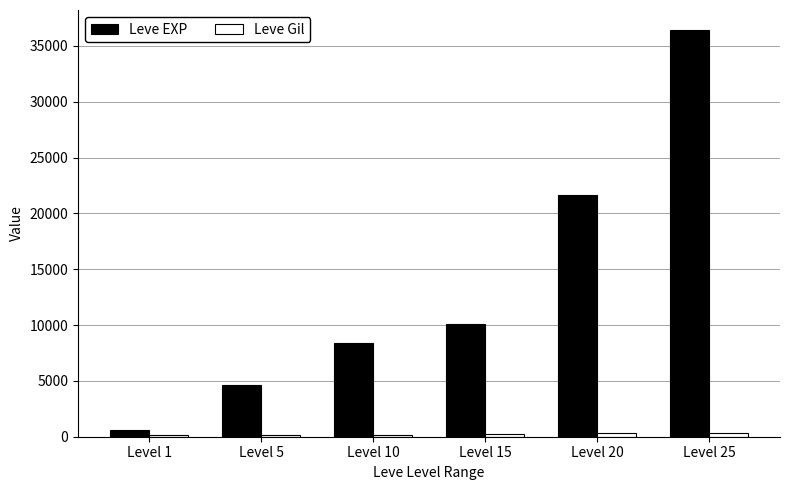

How many series are shown in this chart?

2